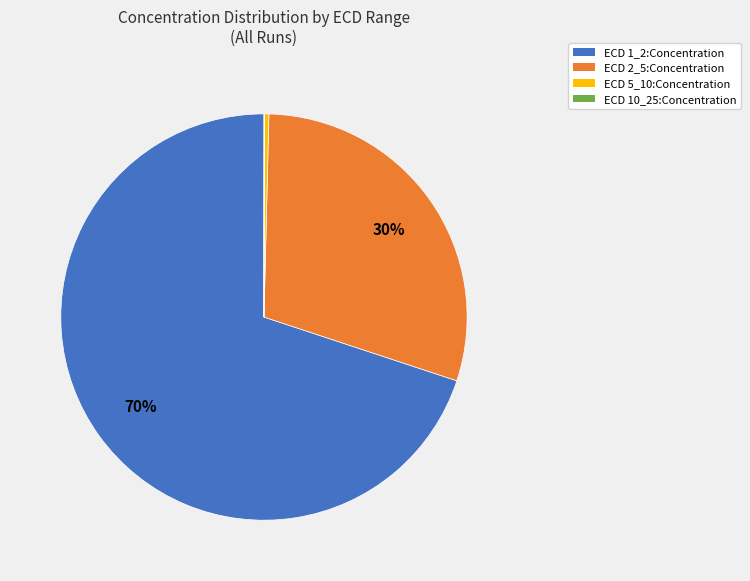

Does any single category account for the majority?

Yes